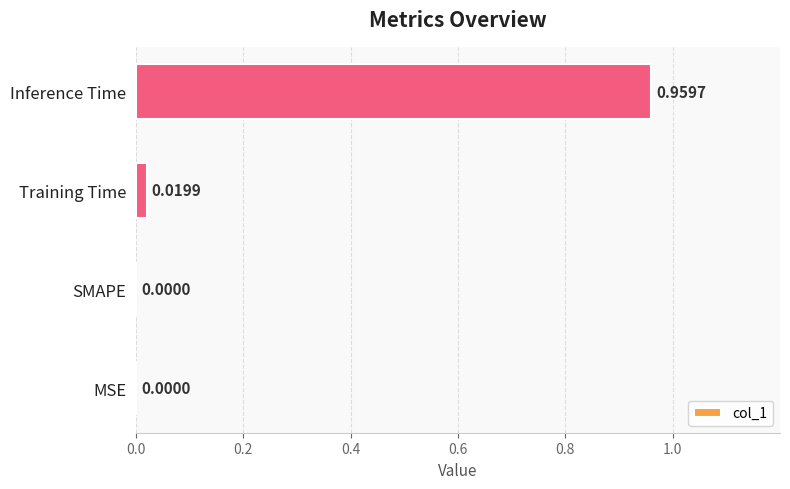

Which category has the highest value across all series?

Inference Time